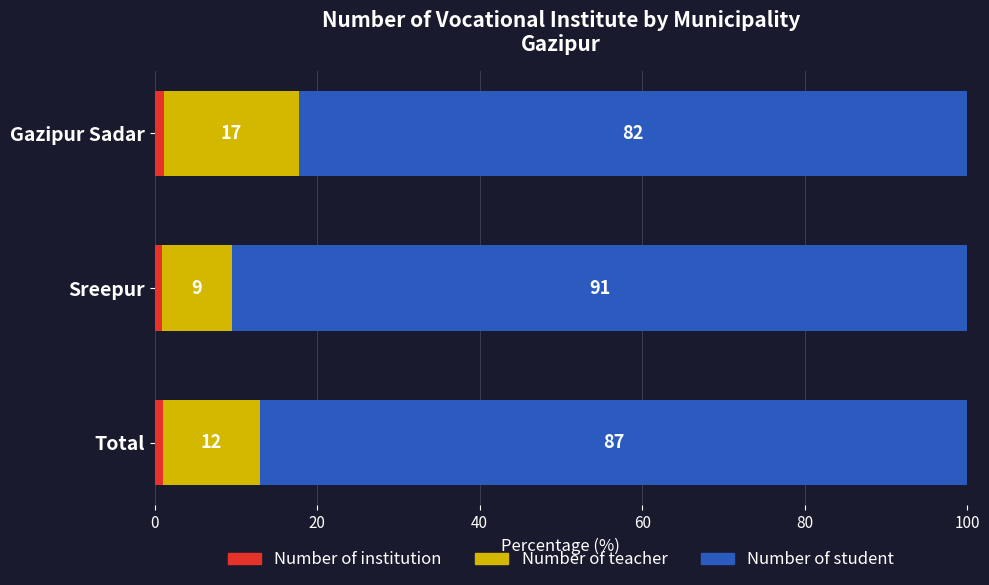

What is the total value across all series at Total?

100.0